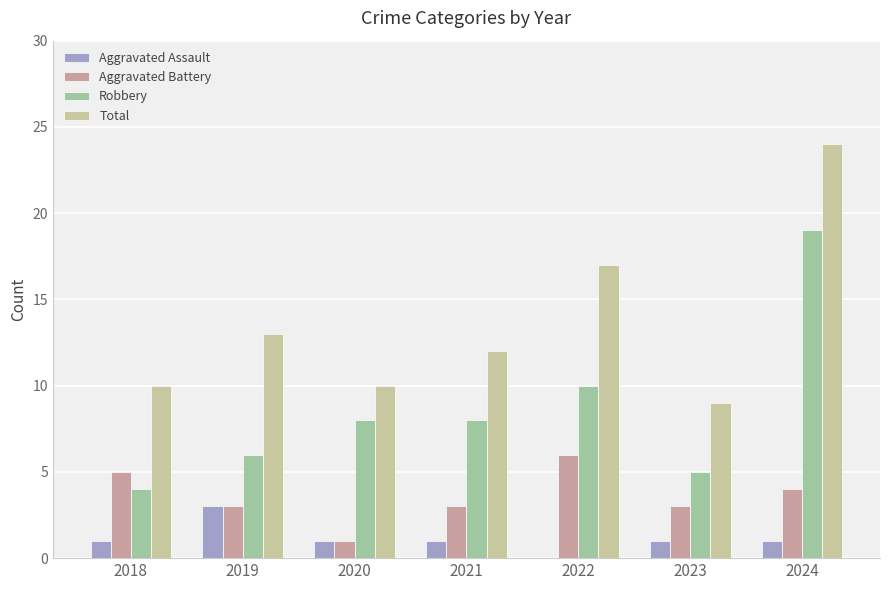

How many positive values does the Aggravated Assault series have?

6